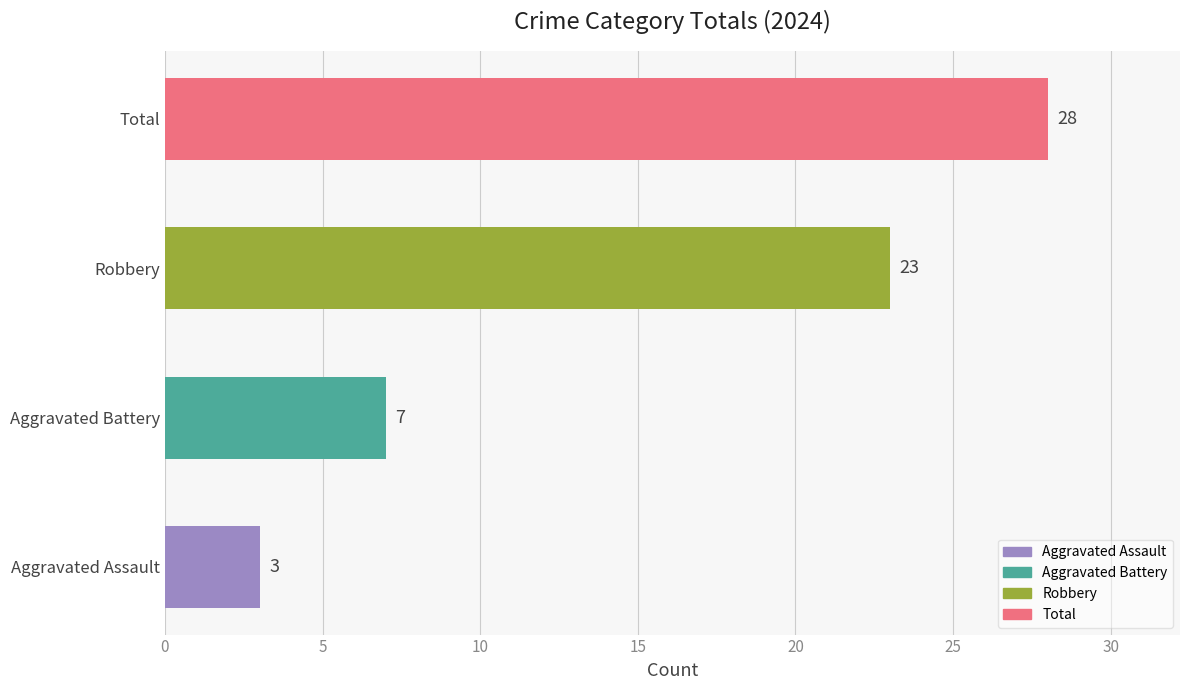

What is the sum of all values?

61